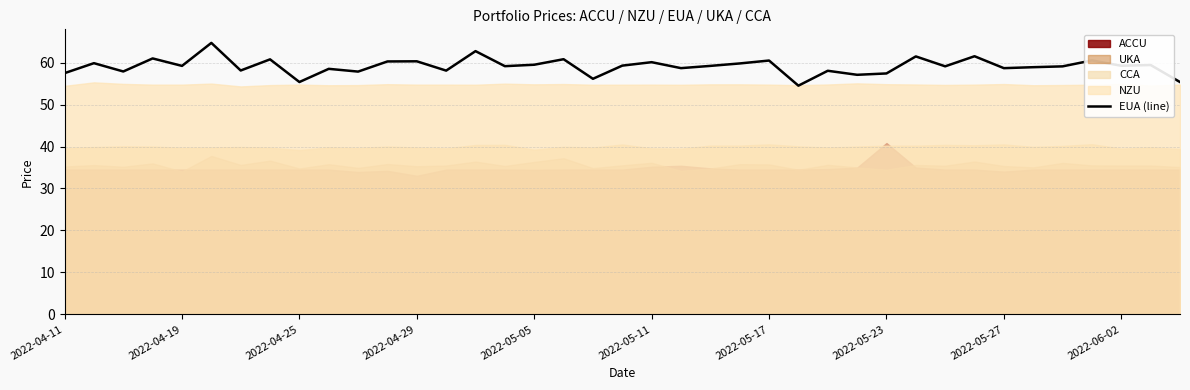

The chart shows a value of 87.0 at 2022-05-17. True or false?

False